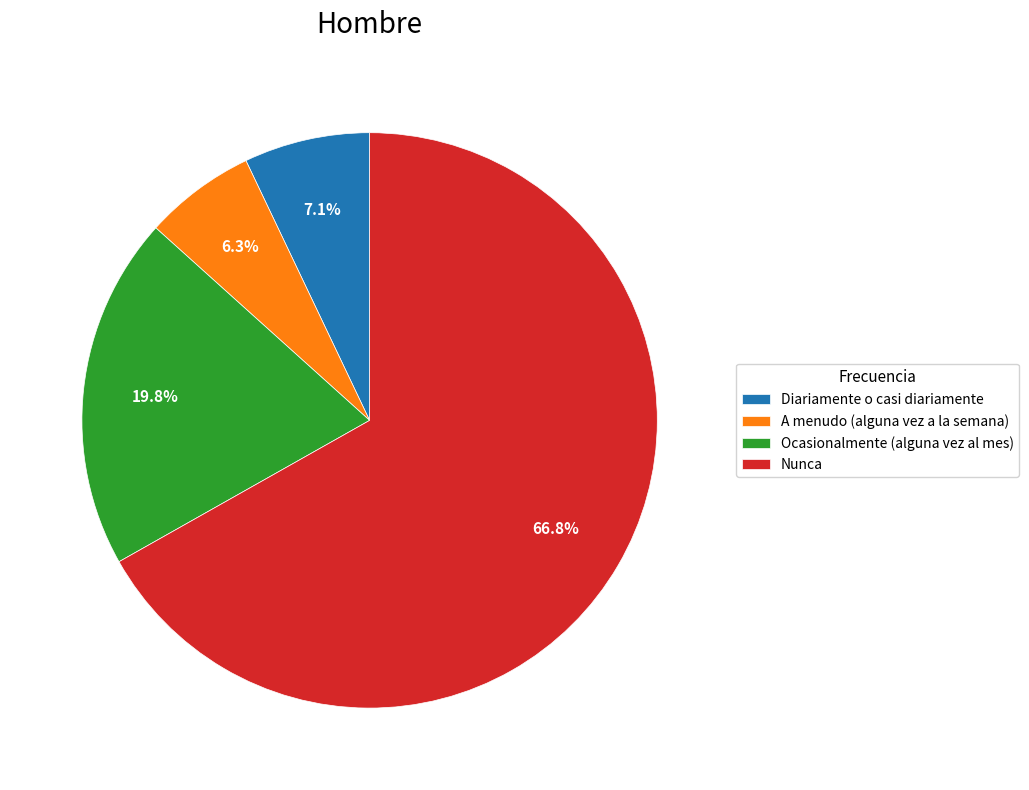

To the nearest percent, what is the difference between the A menudo (alguna vez a la semana) and Diariamente o casi diariamente slice percentages?

1%